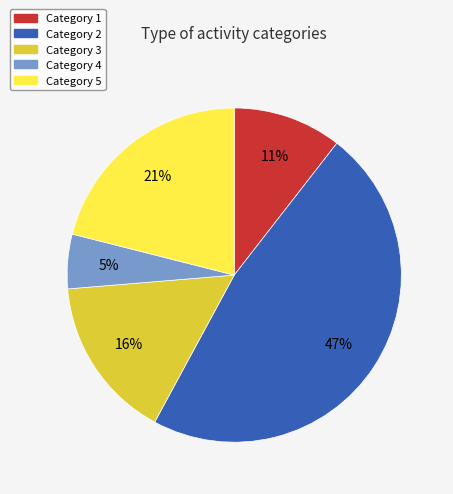

To the nearest percent, what is the difference between the largest and smallest slice percentages?

42%